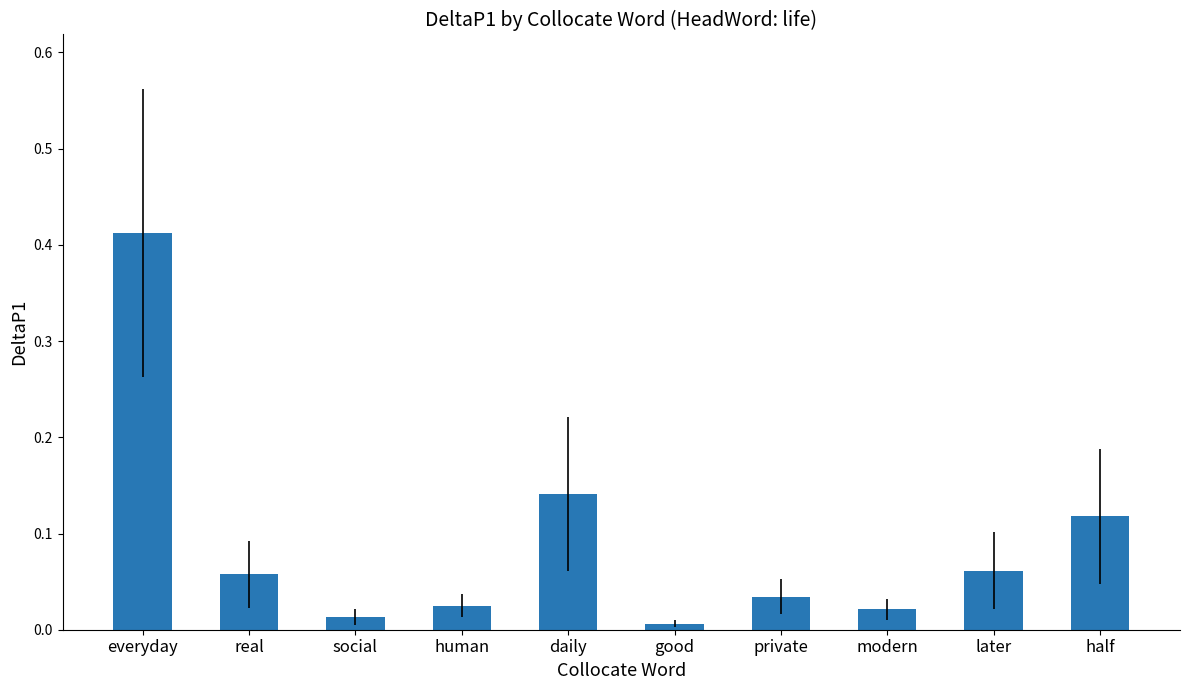

What is the label of the 4th bar from the left?

human